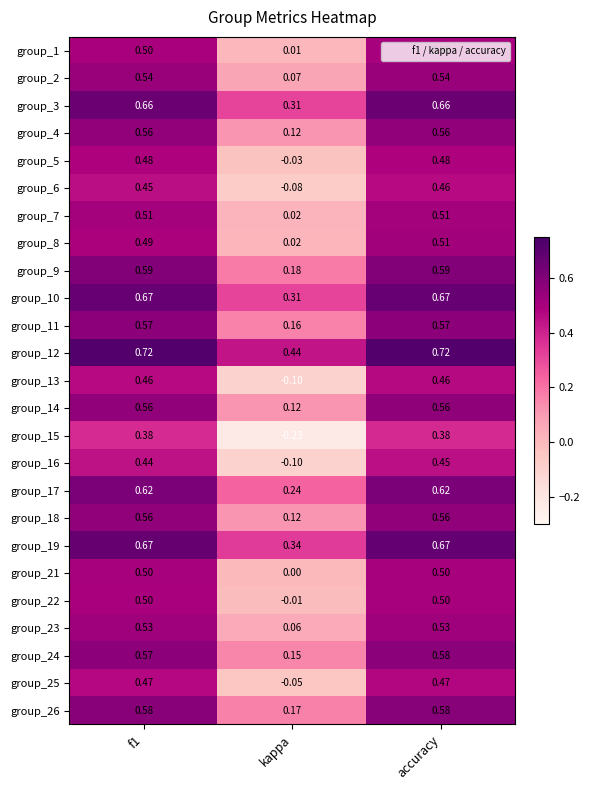

What is the total value across all series at kappa?

2.2